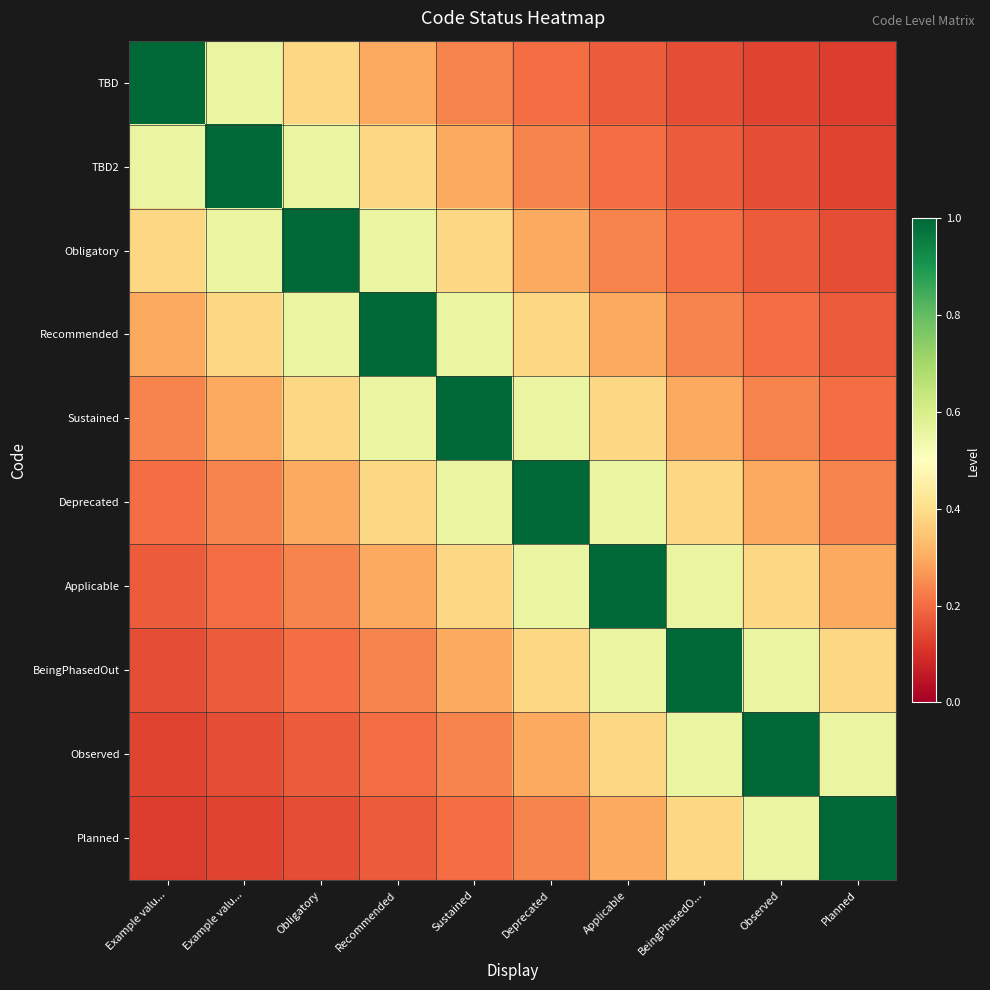

Which series has the largest range (max minus min)?

TBD